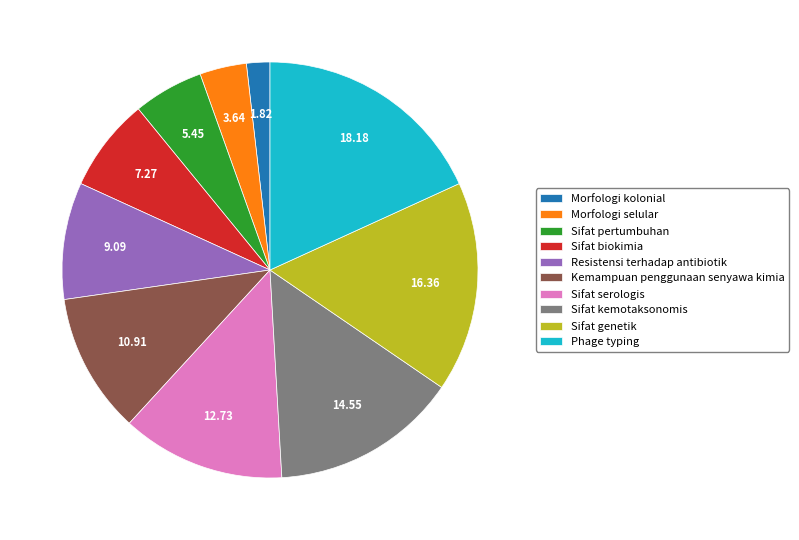

Do Sifat pertumbuhan and Morfologi selular together represent more than half of the pie?

No